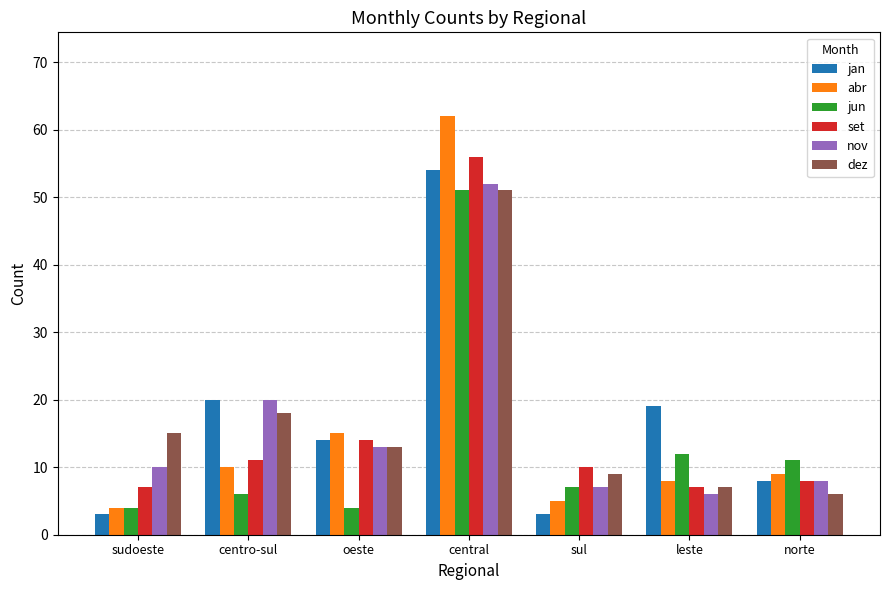

What is the greatest value displayed?

62